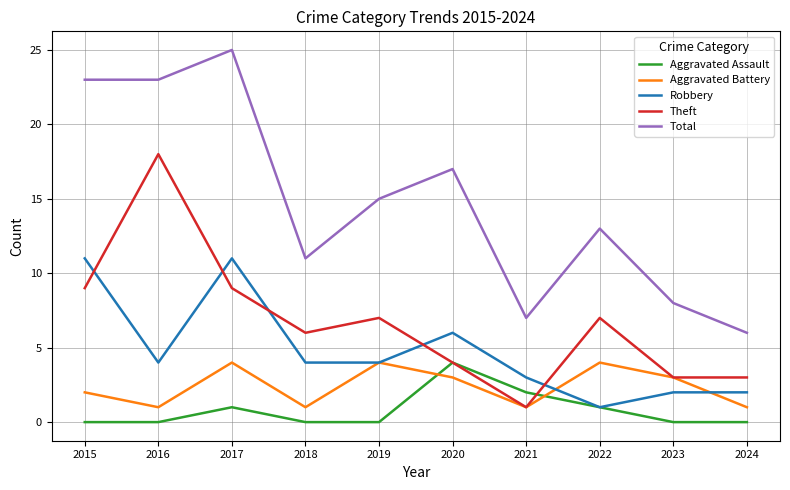

What are all the series names shown in the legend?

Aggravated Assault, Aggravated Battery, Robbery, Theft, Total